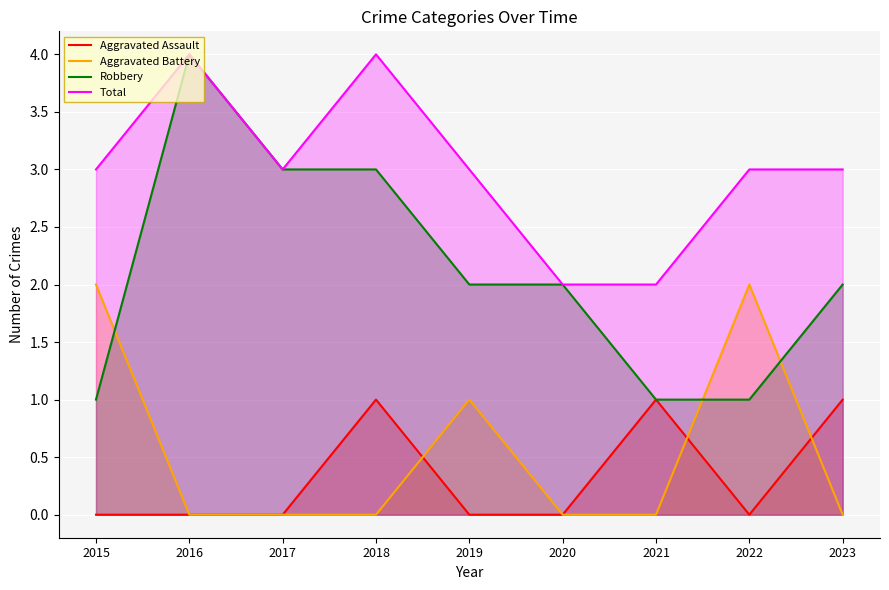

What value does the Total series have at 2015?

3